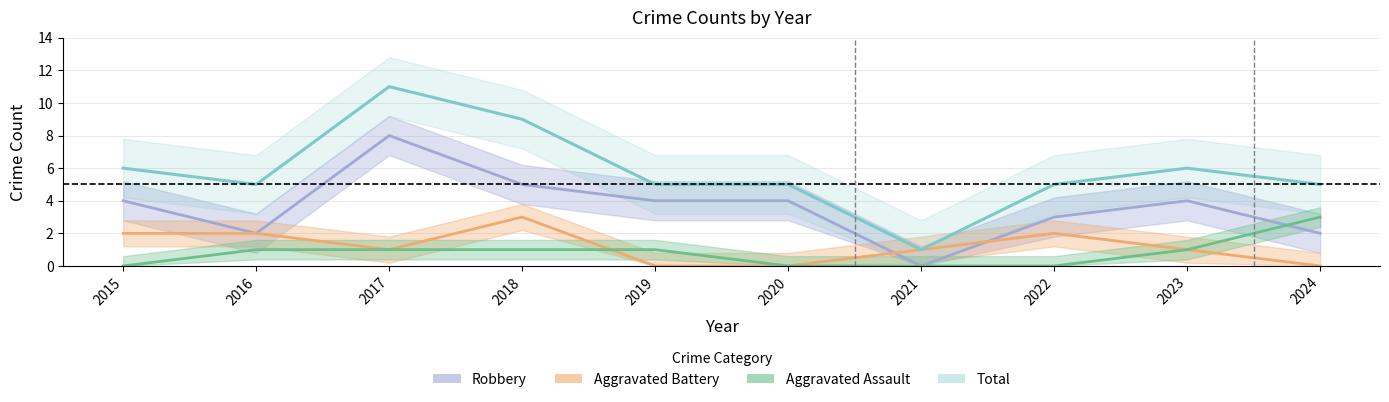

Is it true that Aggravated Battery equals 2 at 2016?

True